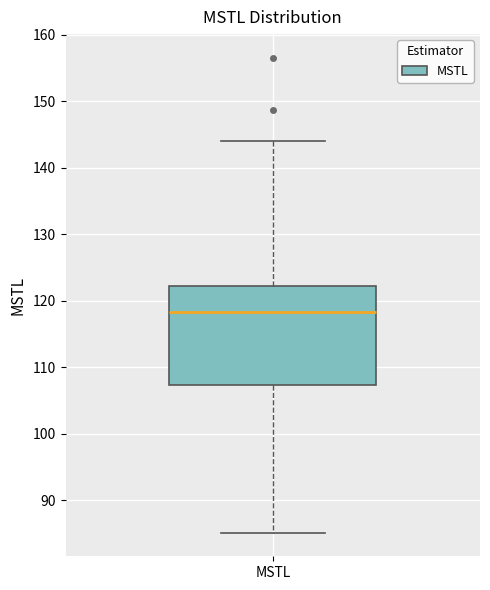

Read this box plot against the y-axis: the position of the median line, the range covered by the box, and the ends of both whiskers. The values are not printed on the chart, so give them approximately, as read against the axis.

median 118, box 107 to 122, whiskers 85 to 144